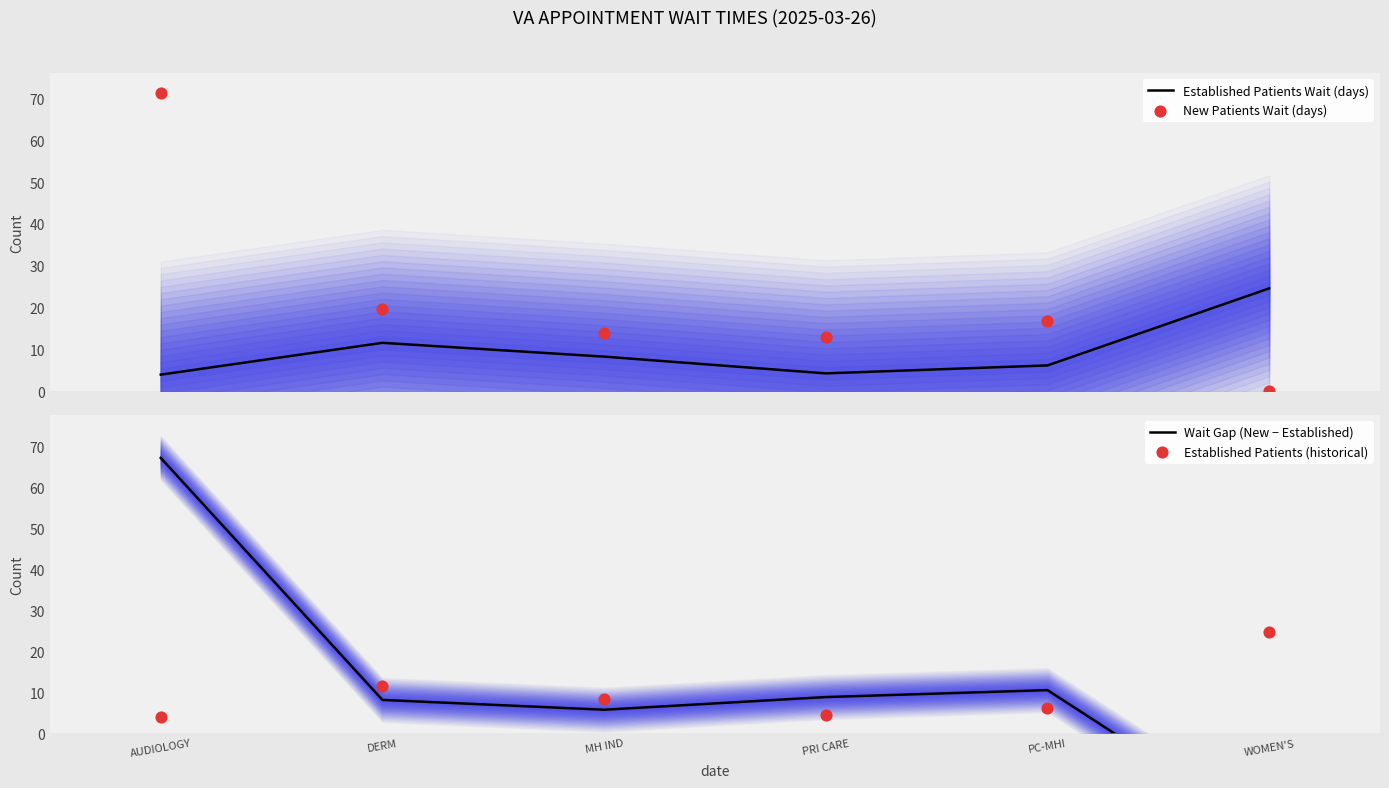

At how many categories does at least one series exceed -10?

6